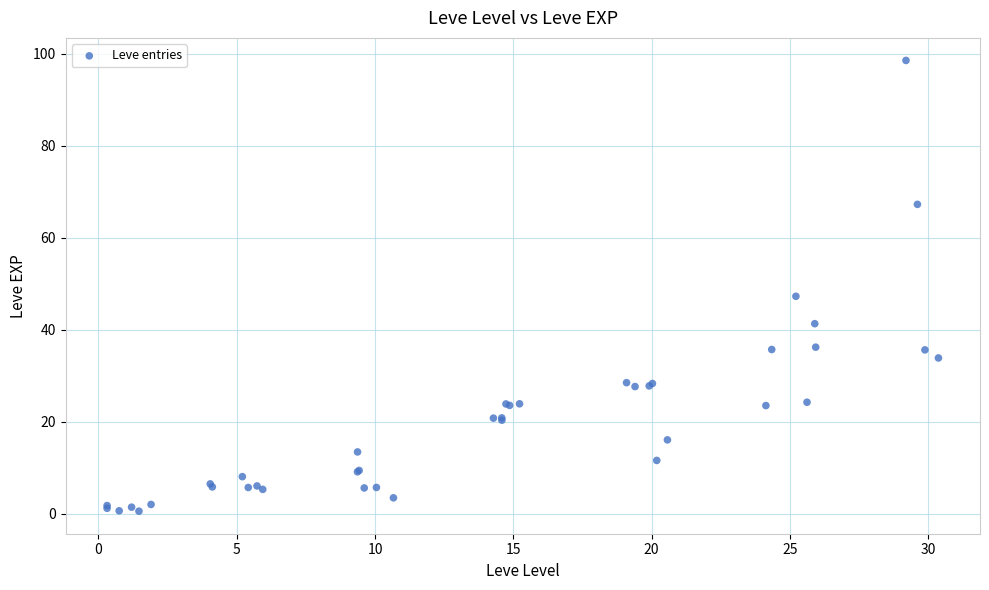

What Y value in the scatter plot is closest to 49?

47.3